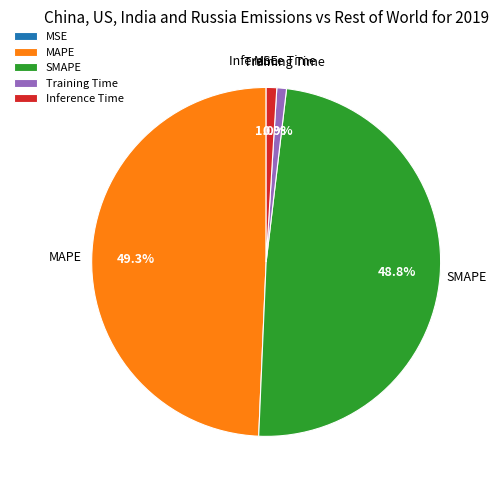

Which has a higher value, MAPE or Inference Time?

MAPE